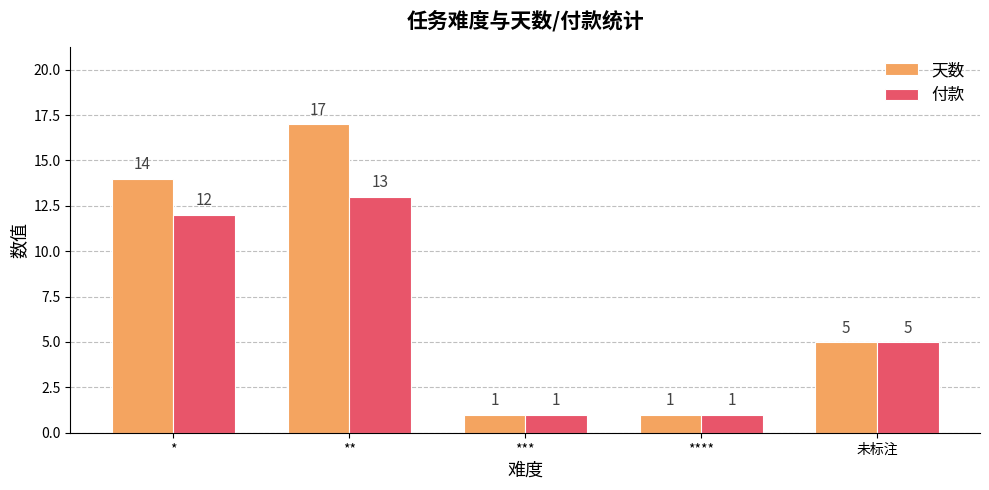

How many bars are there in total?

10